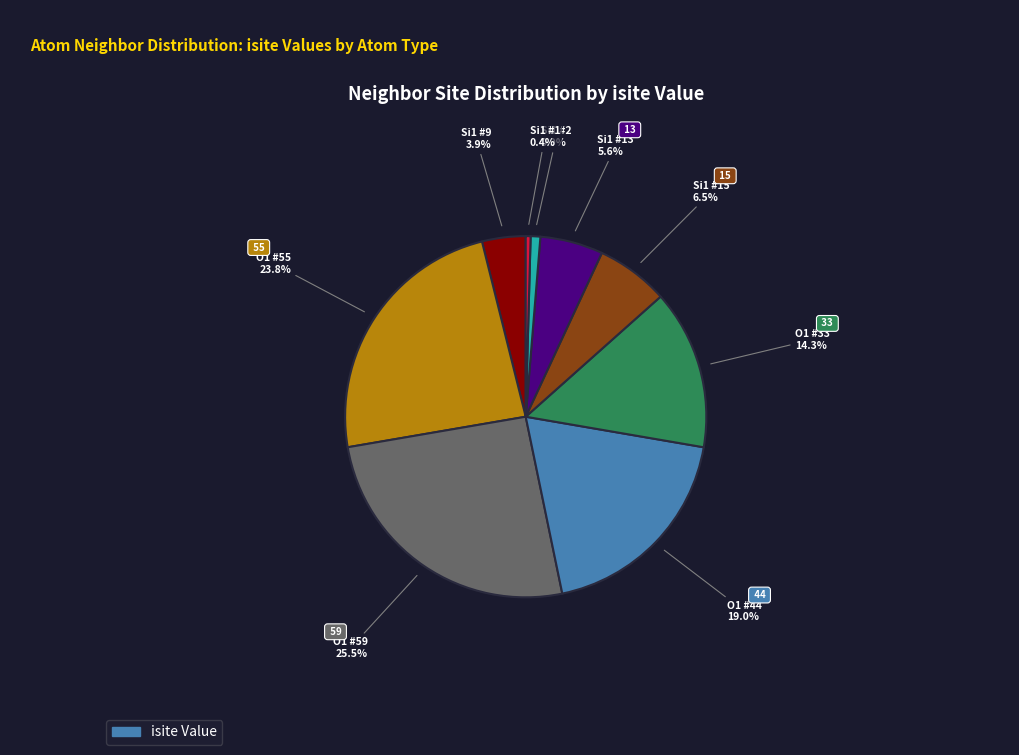

How many slices are in this pie chart?

9